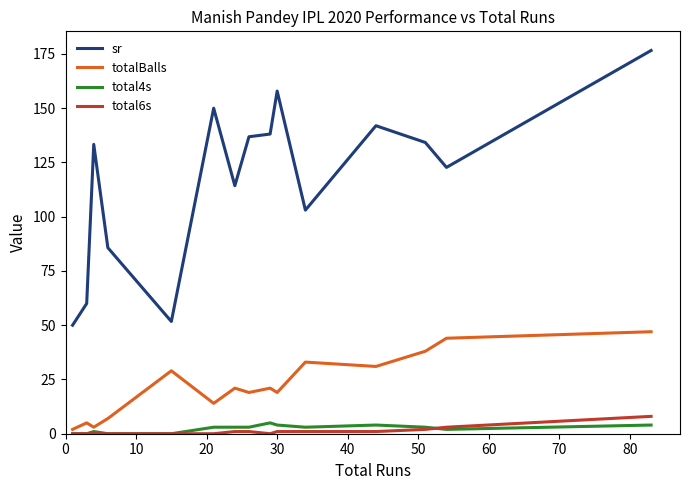

Which series has the largest range (max minus min)?

sr